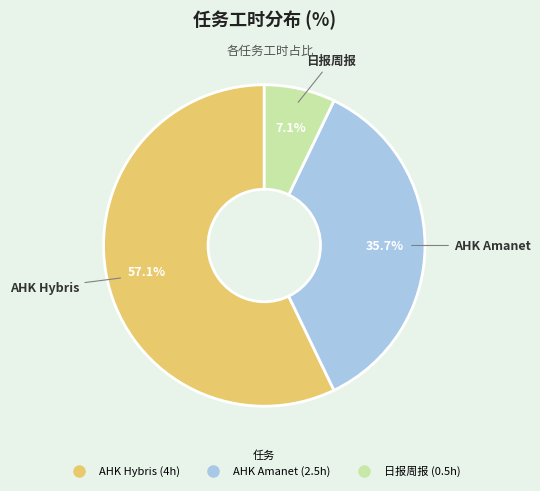

Is the sum of AHK Hybris and AHK Amanet greater than half?

Yes